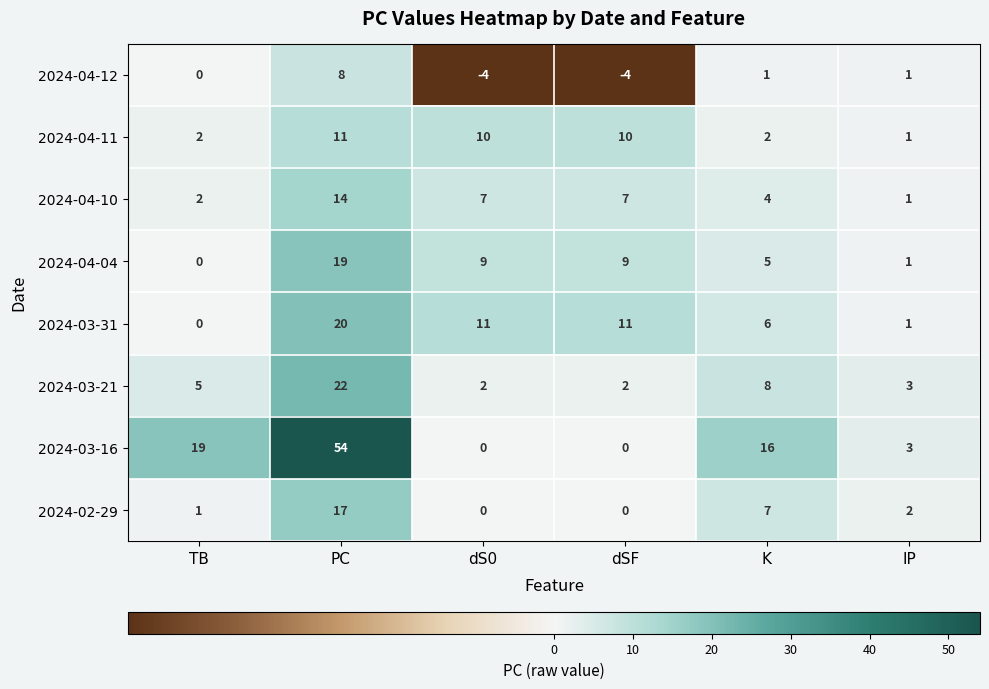

How many series are shown in this chart?

8